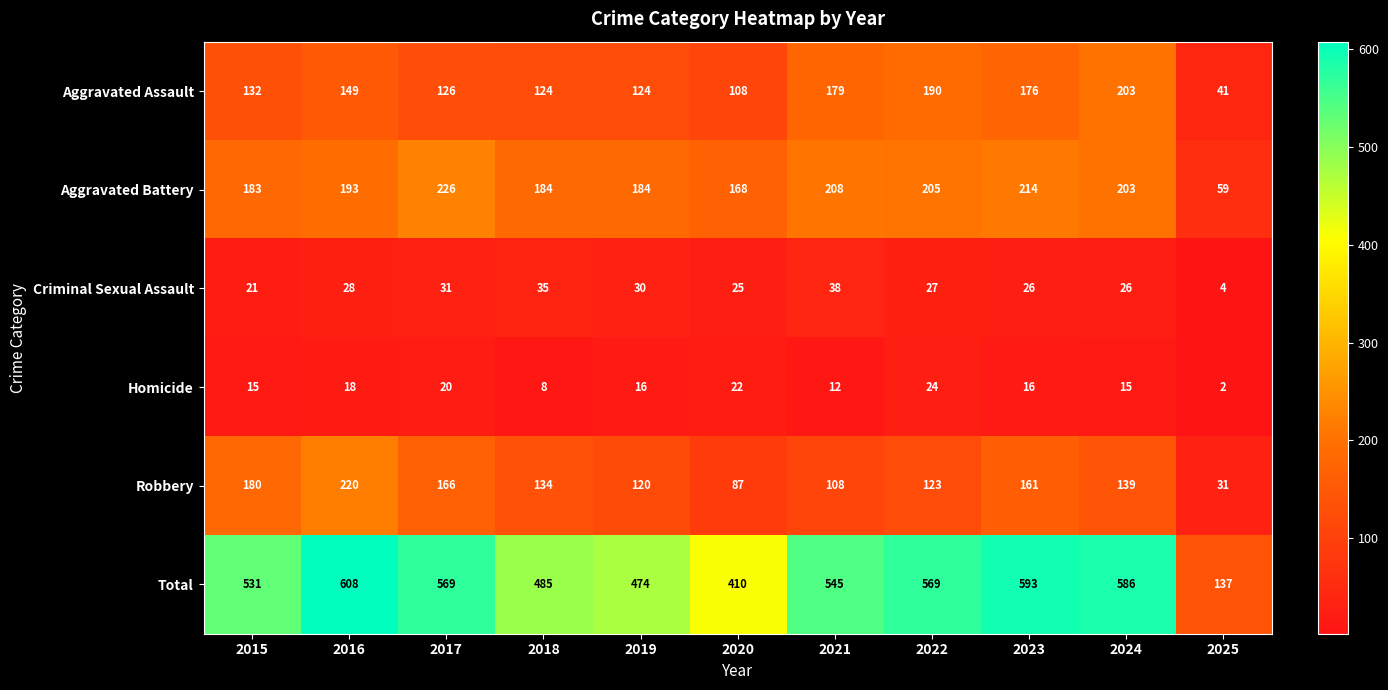

Is it true that Robbery equals 55 at 2025?

False